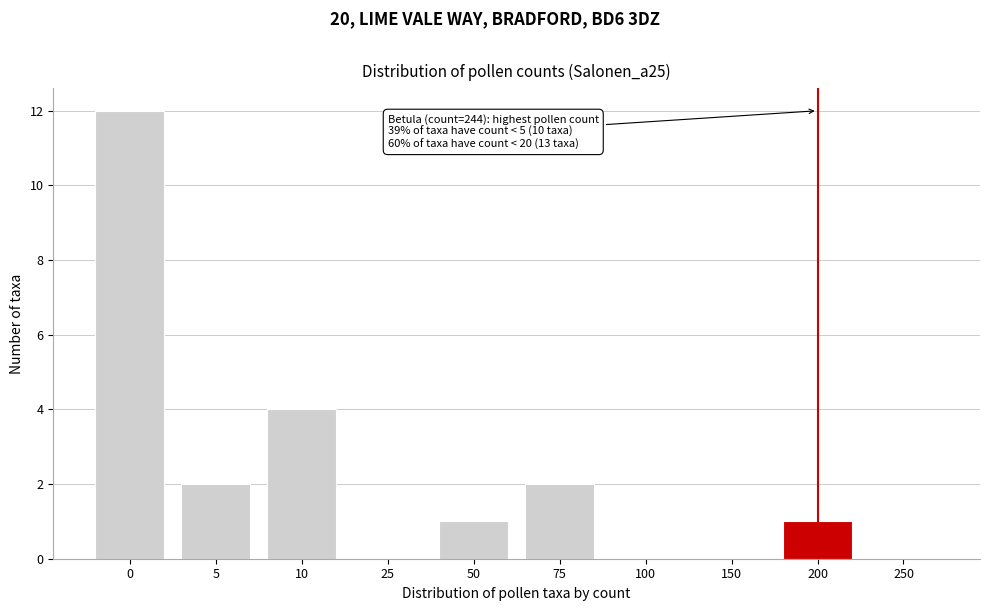

Reading right to left, extract all data points from this chart.

250=0	200=1	150=0	100=0	75=2	50=1	25=0	10=4	5=2	0=12